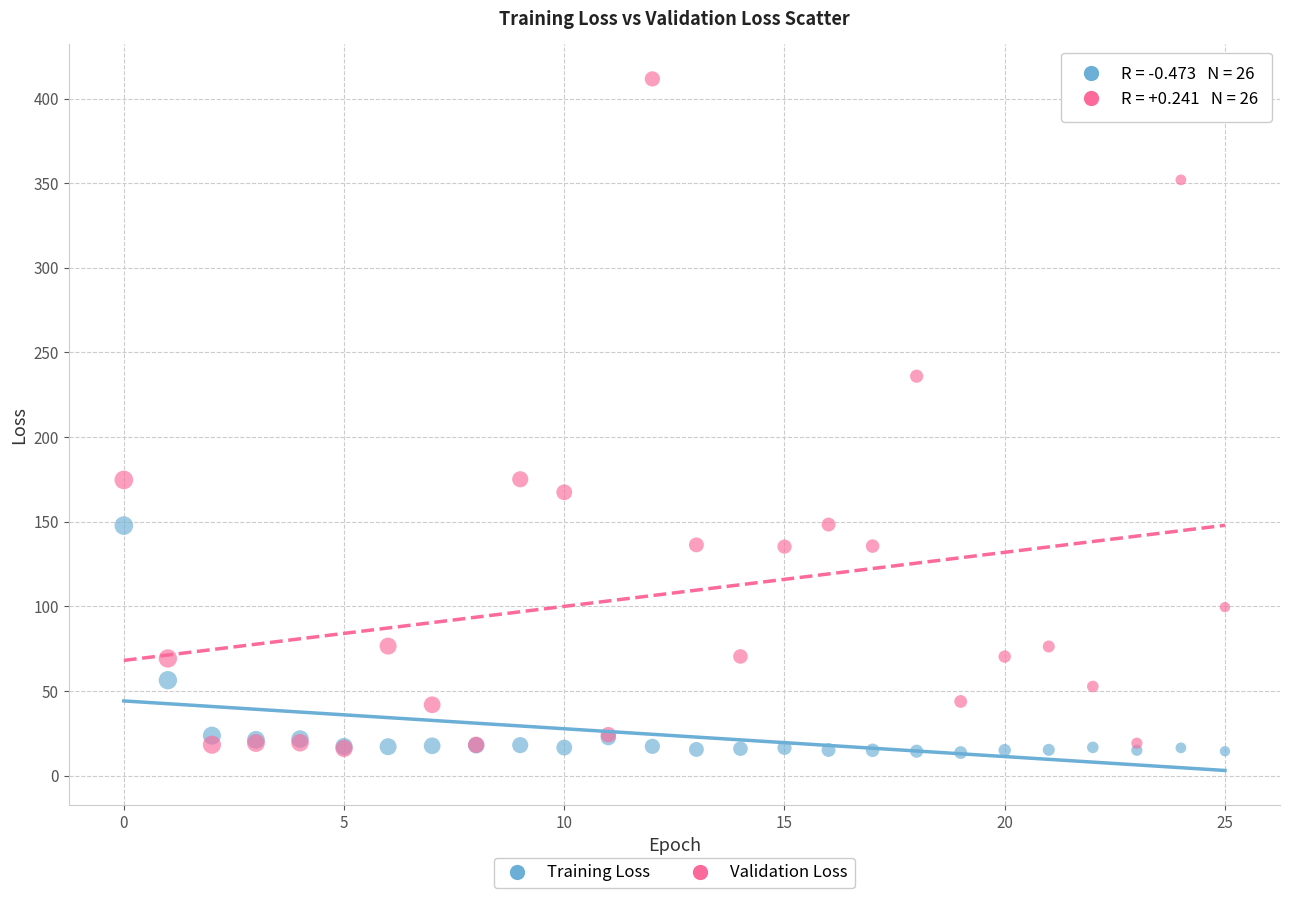

In the Validation Loss series, what Y value is closest to 213?

236.0